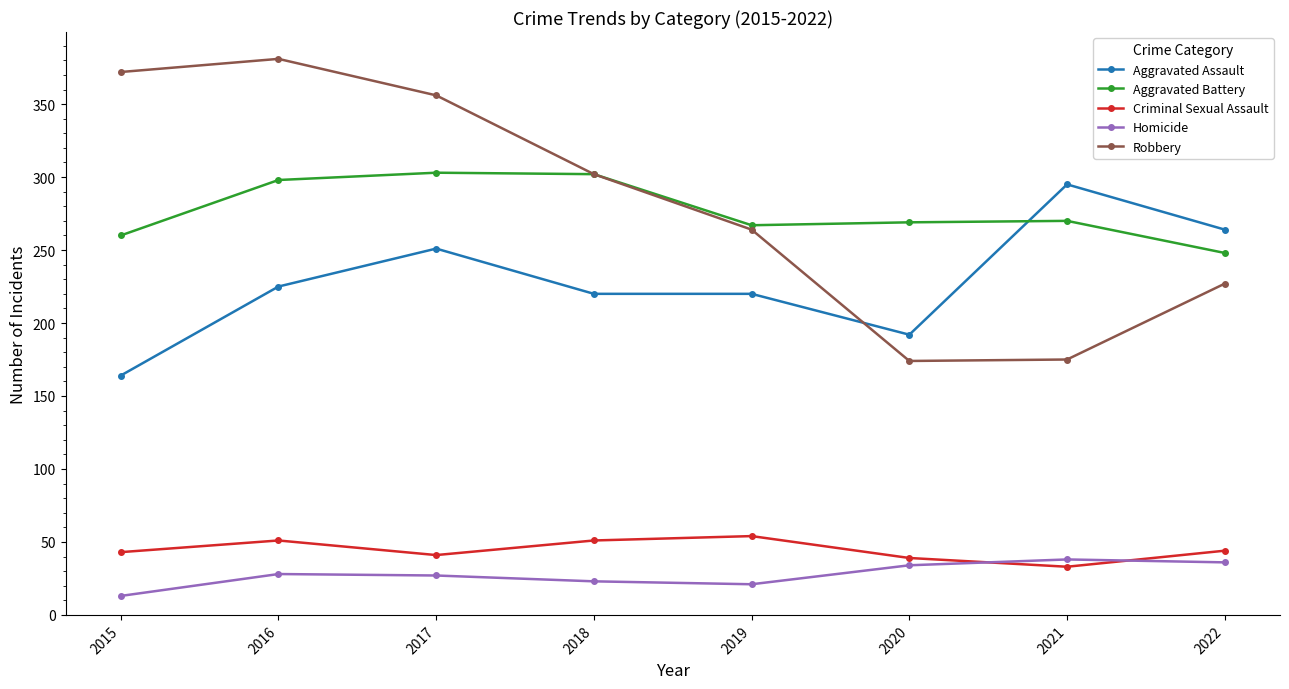

Is this an area chart (filled region under the line)?

No